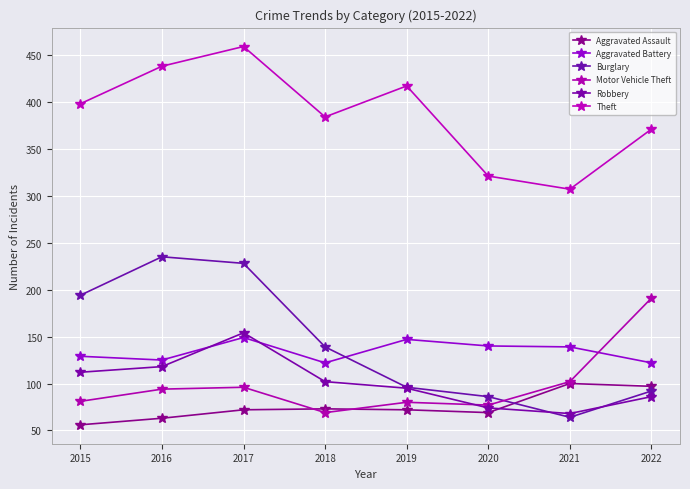

True or false: Robbery has more than 2 interior local peaks.

False